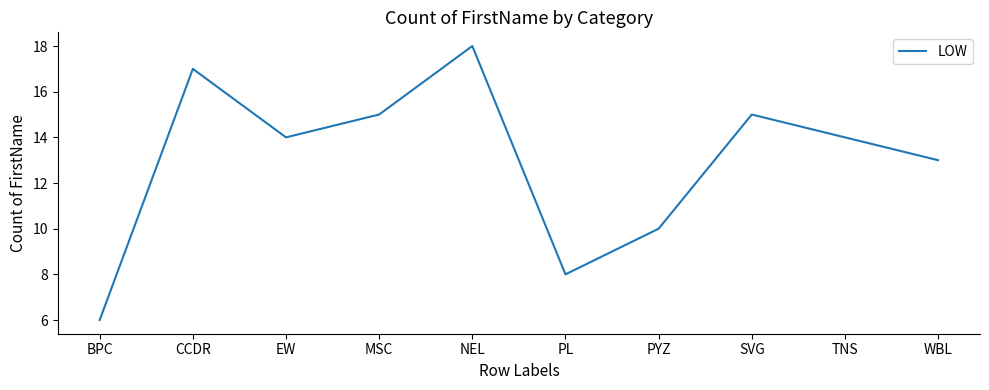

At which category does the chart reach its minimum across all series?

BPC